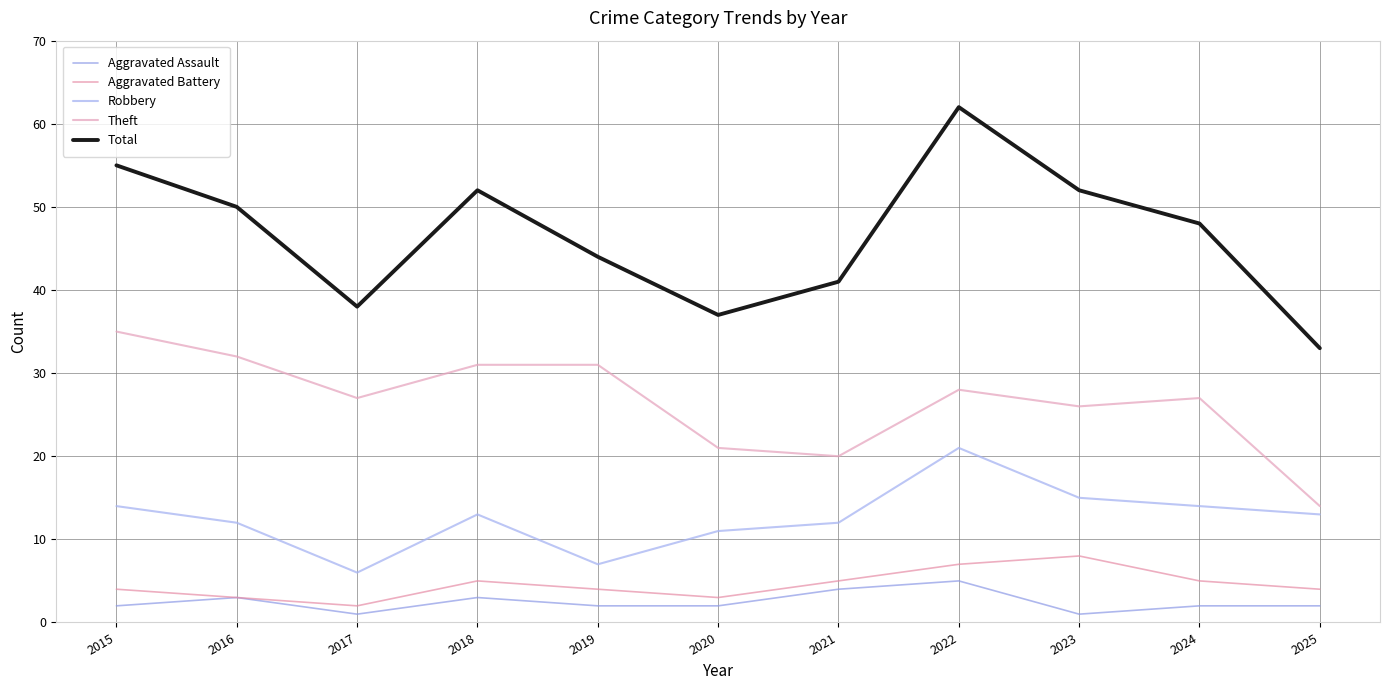

What is the average value of the Robbery series?

13